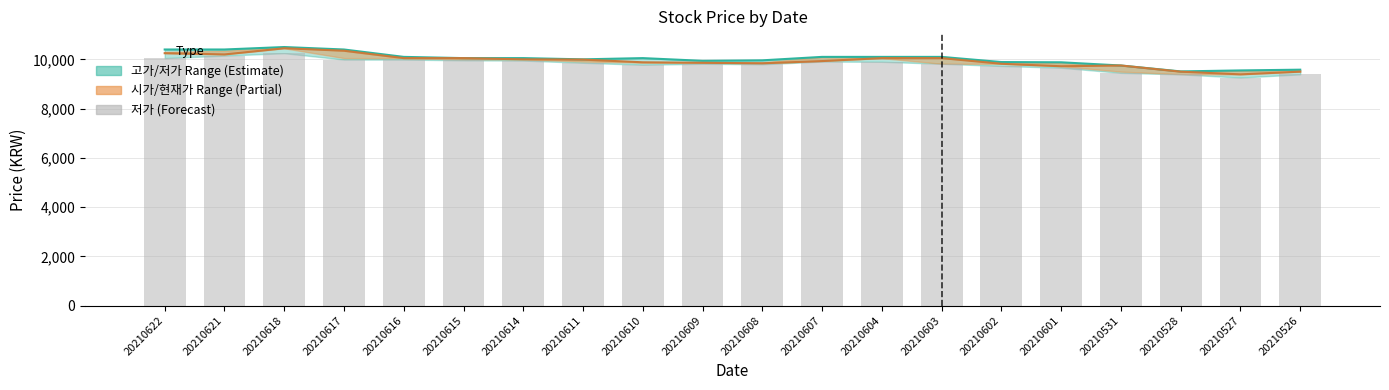

What is the approximate value of 현재가 at 20210601, to the nearest 50?

9700